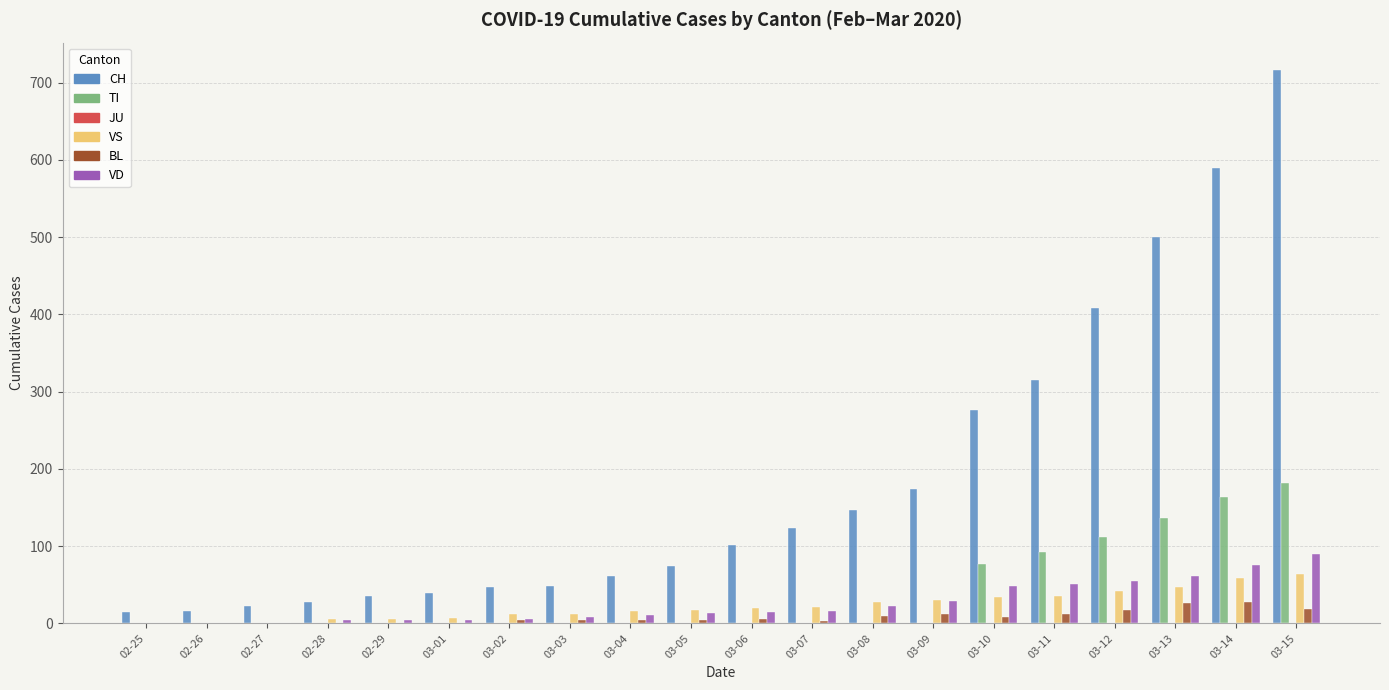

What is the difference between the VD values at 03-14 and 02-29?

71